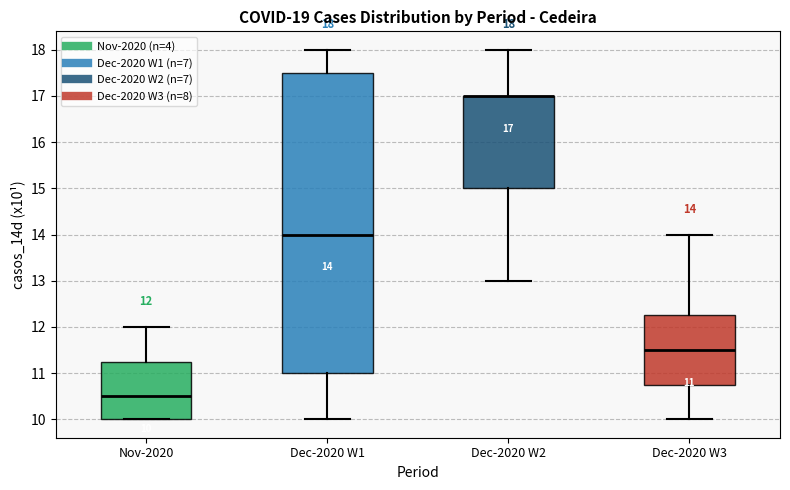

Comparing the boxes themselves (not the whiskers), which one is the tallest?

Dec-2020 W1